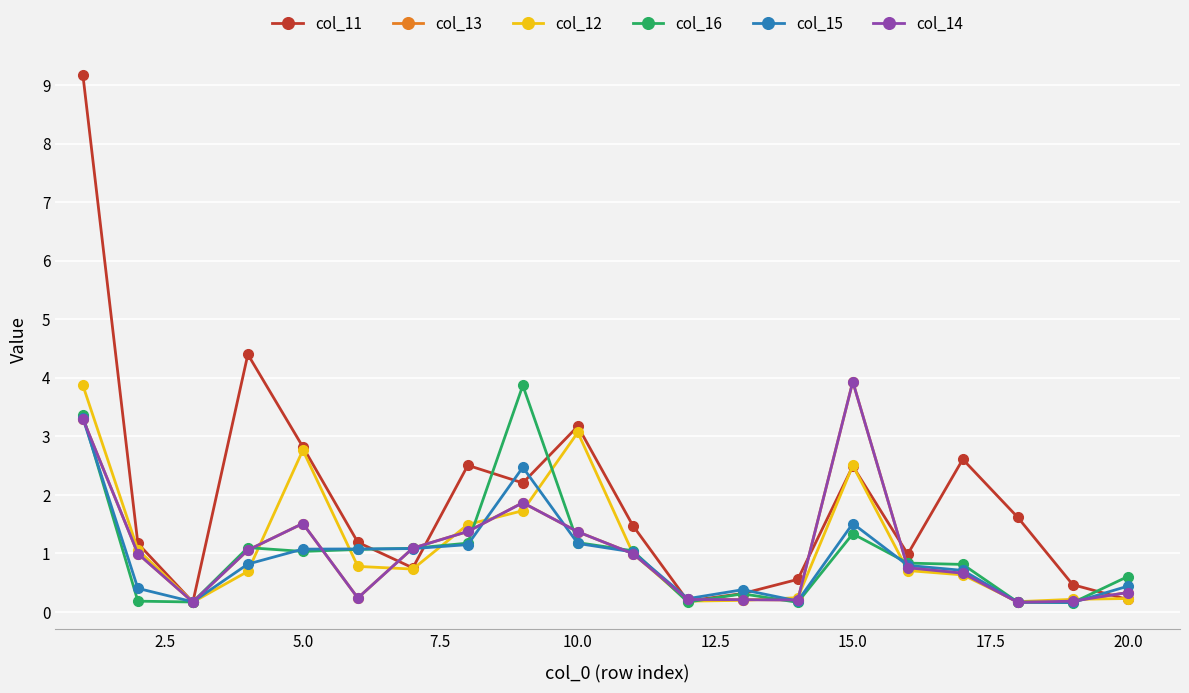

Is this an area chart (filled region under the line)?

No